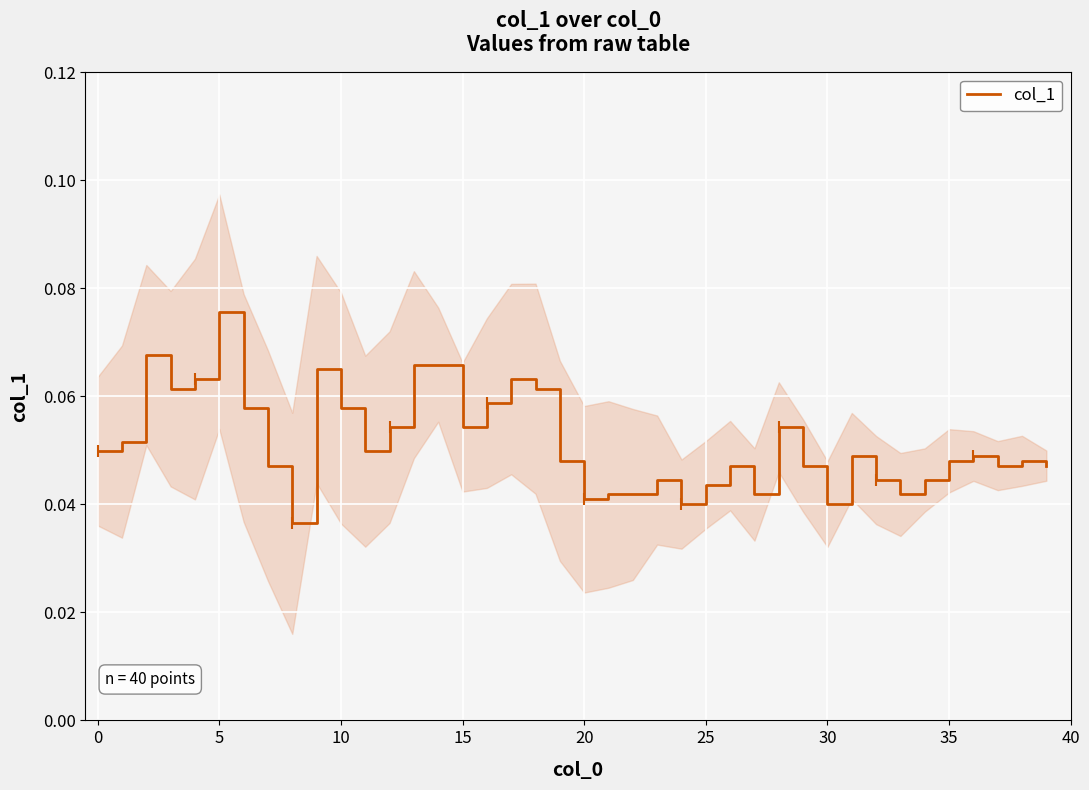

What is the label of the 18th point from the left?

17